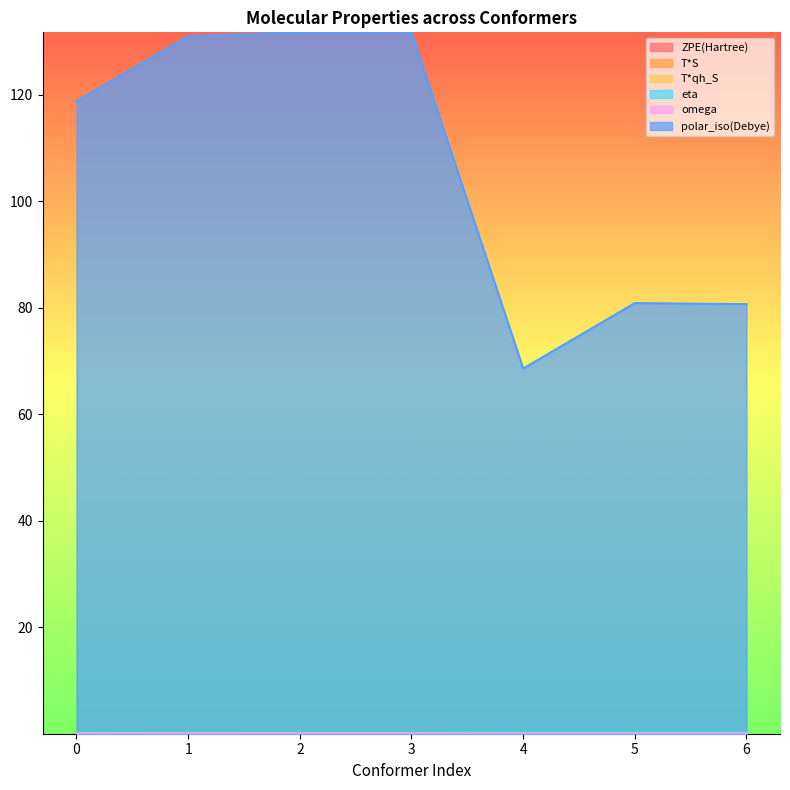

What is the value of the ZPE(Hartree) point at the 2nd from the left?

0.2